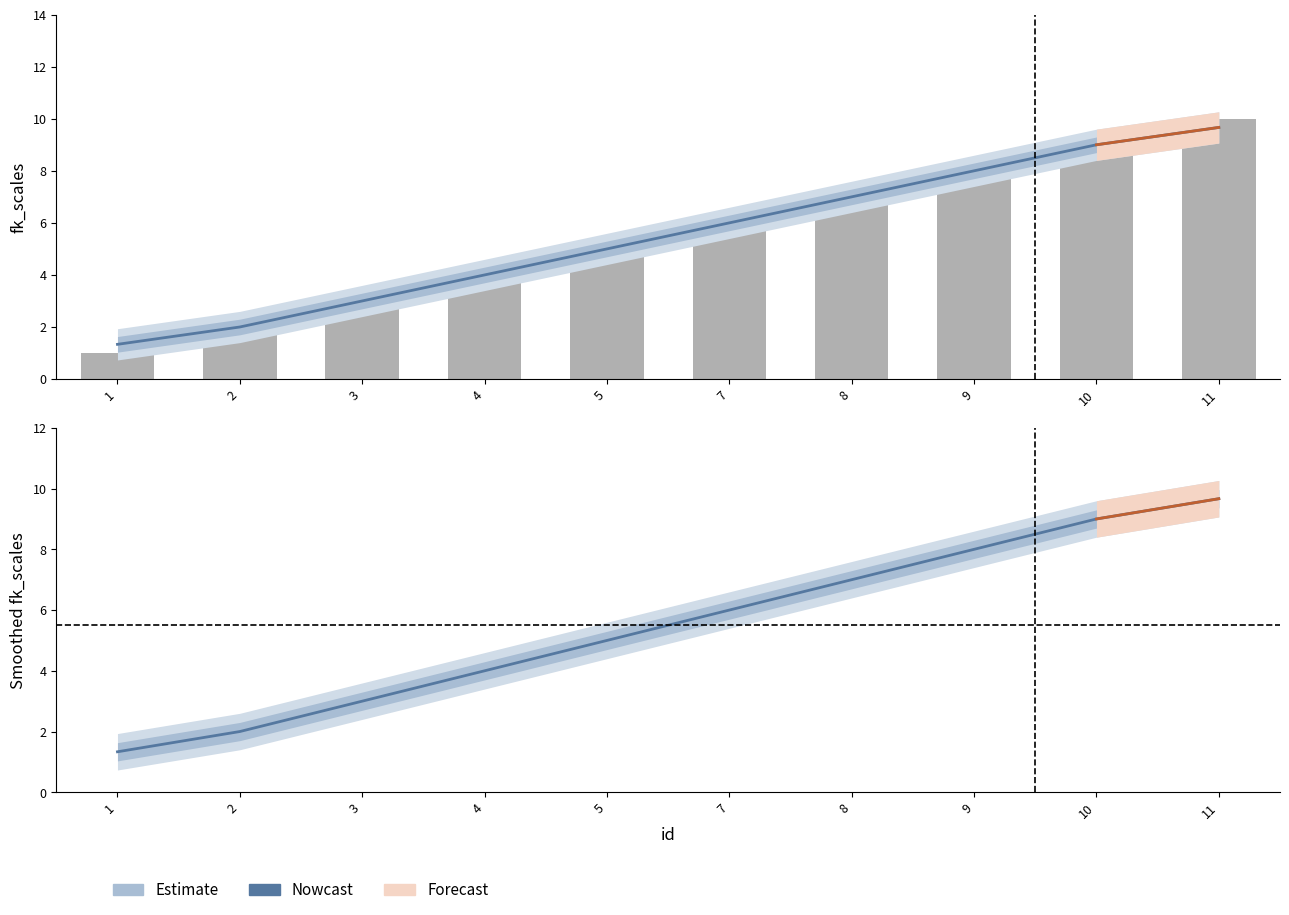

How many data points are above 6?

4